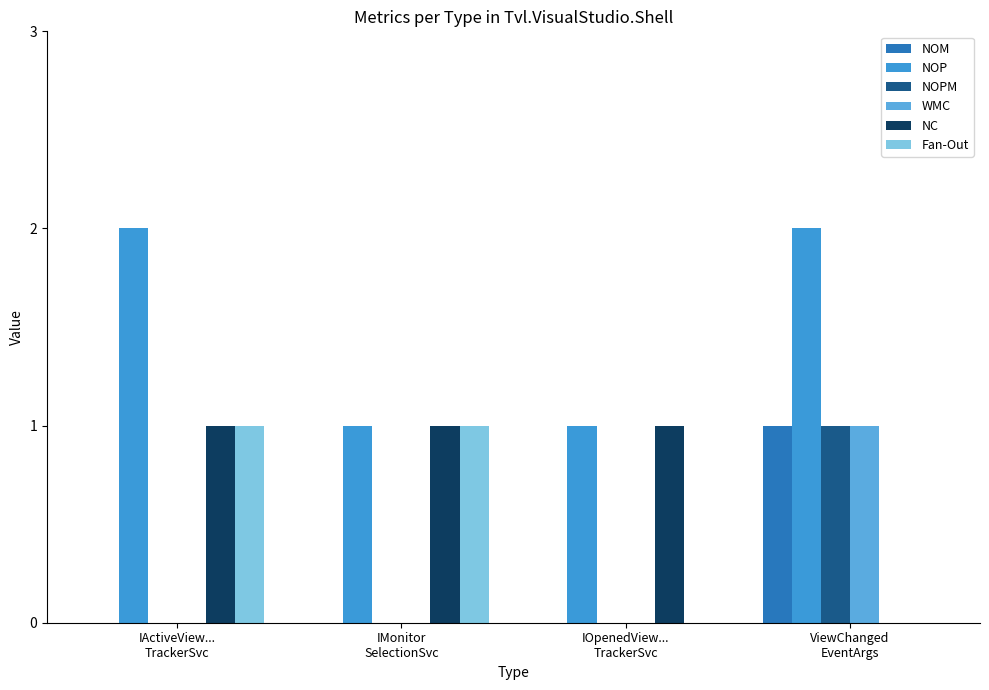

What is the sum of all Fan-Out values?

2